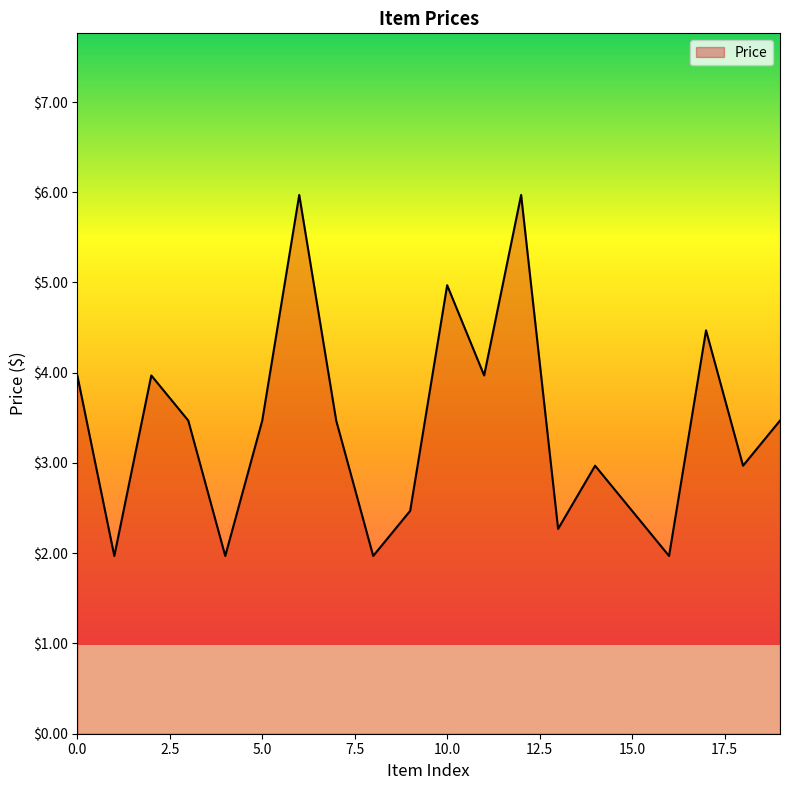

What is the maximum value shown in the chart?

6.0